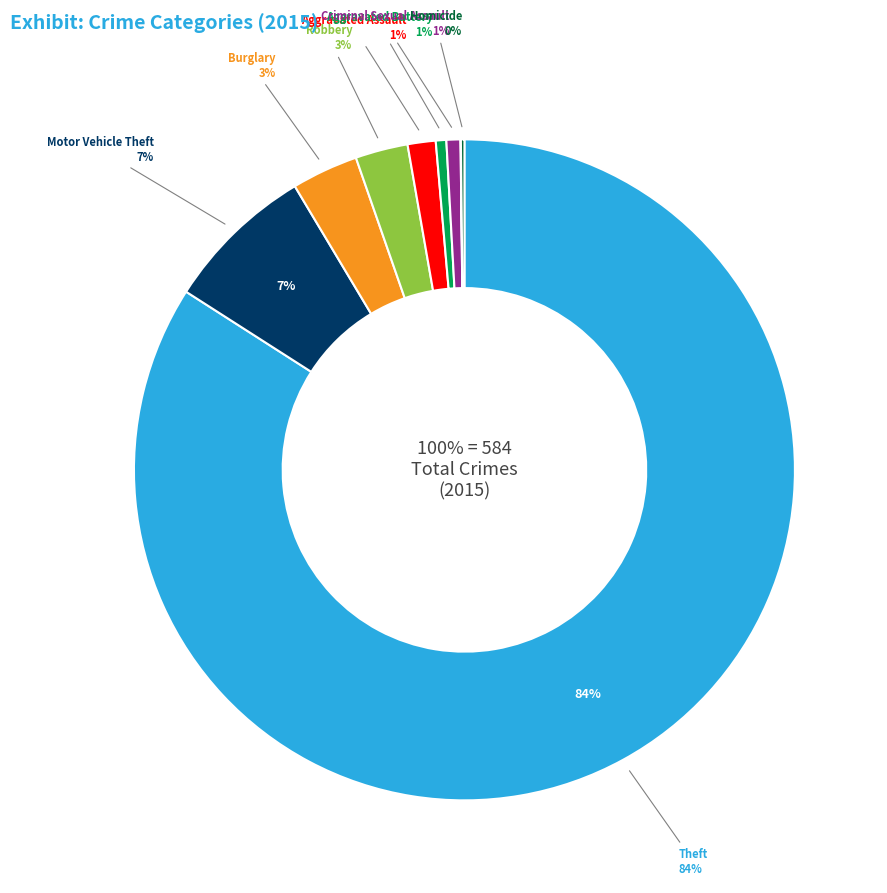

Which has a higher value, Homicide or Aggravated Battery?

Aggravated Battery